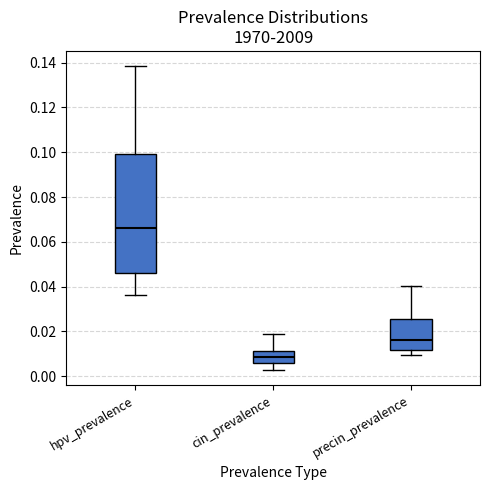

Reading left to right, read every box against the y-axis: the position of its median line, the range the box covers, and the ends of its whiskers. The values are not printed on the chart, so give them approximately, as read against the axis.

hpv_prevalence: median 0.066, box 0.046 to 0.100, whiskers 0.036 to 0.138
cin_prevalence: median 0.008, box 0.006 to 0.012, whiskers 0.002 to 0.018
precin_prevalence: median 0.016, box 0.012 to 0.026, whiskers 0.010 to 0.040